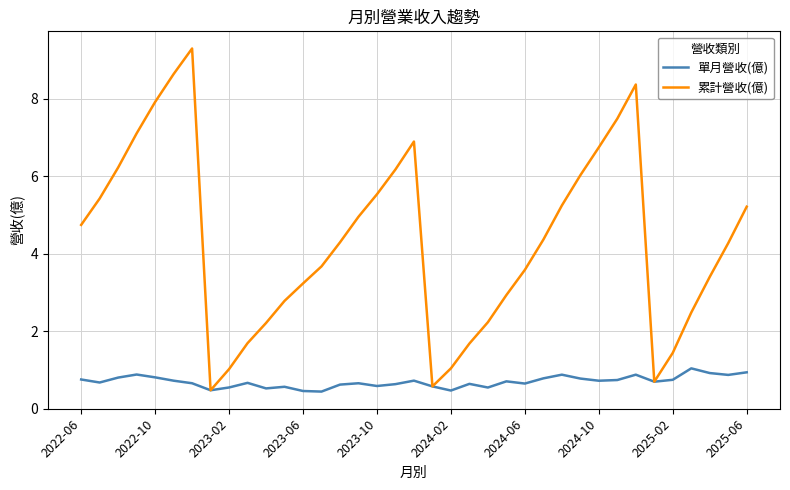

What are all the series names shown in the legend?

單月營收(億), 累計營收(億)